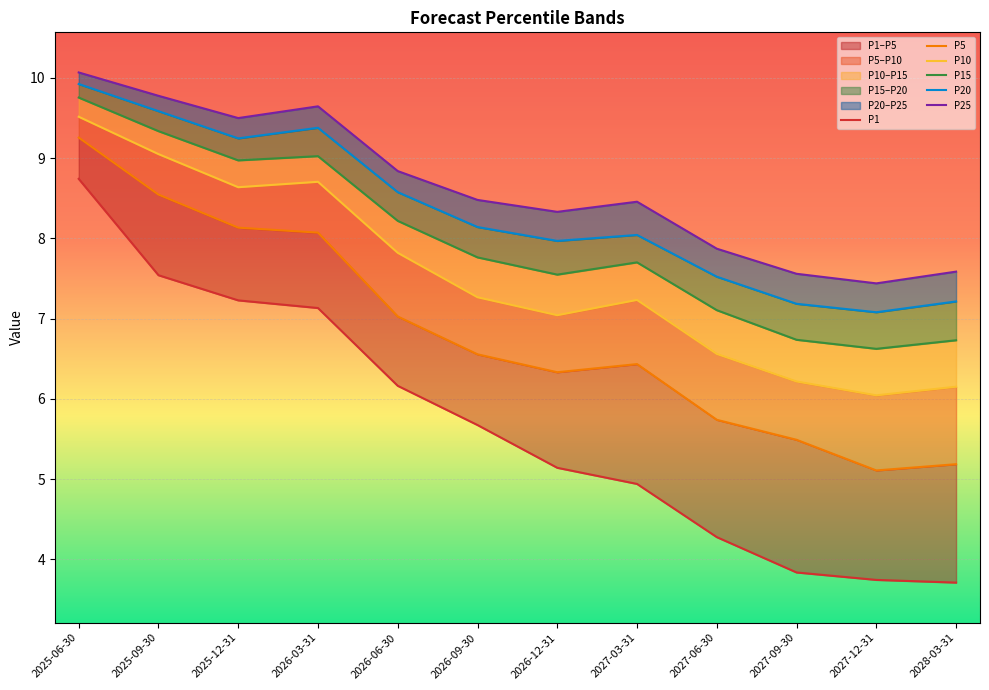

Which label corresponds to the largest value in the chart?

2025-06-30